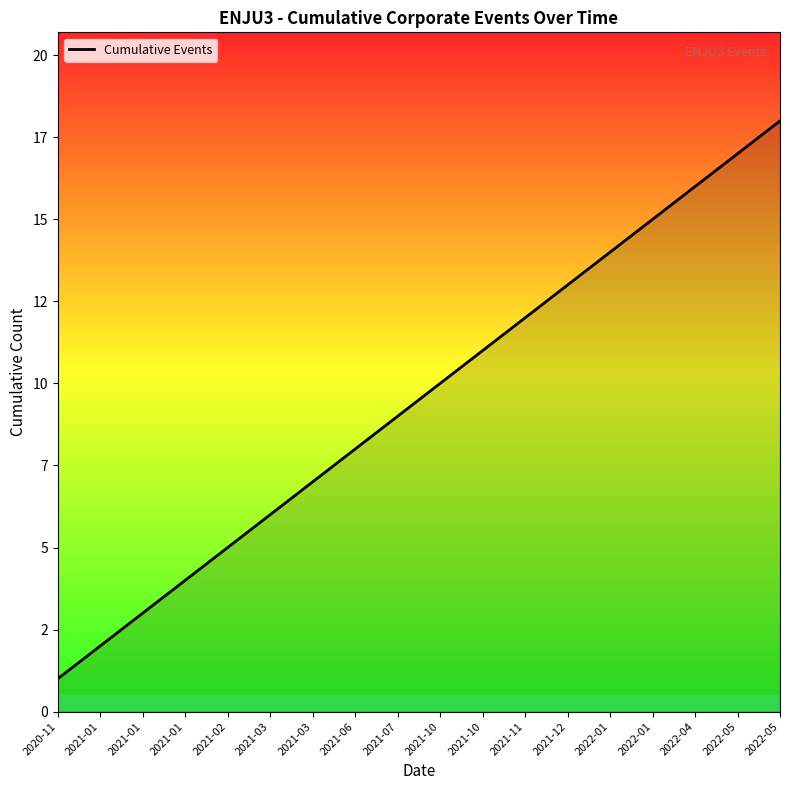

Does the chart have visible grid lines?

No